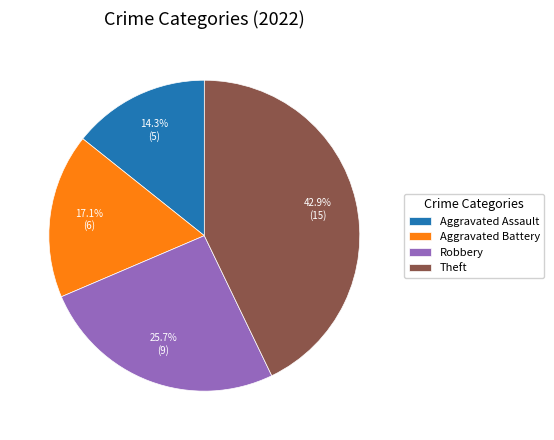

What is the ratio of the value at Robbery to the value at Aggravated Assault?

1.8